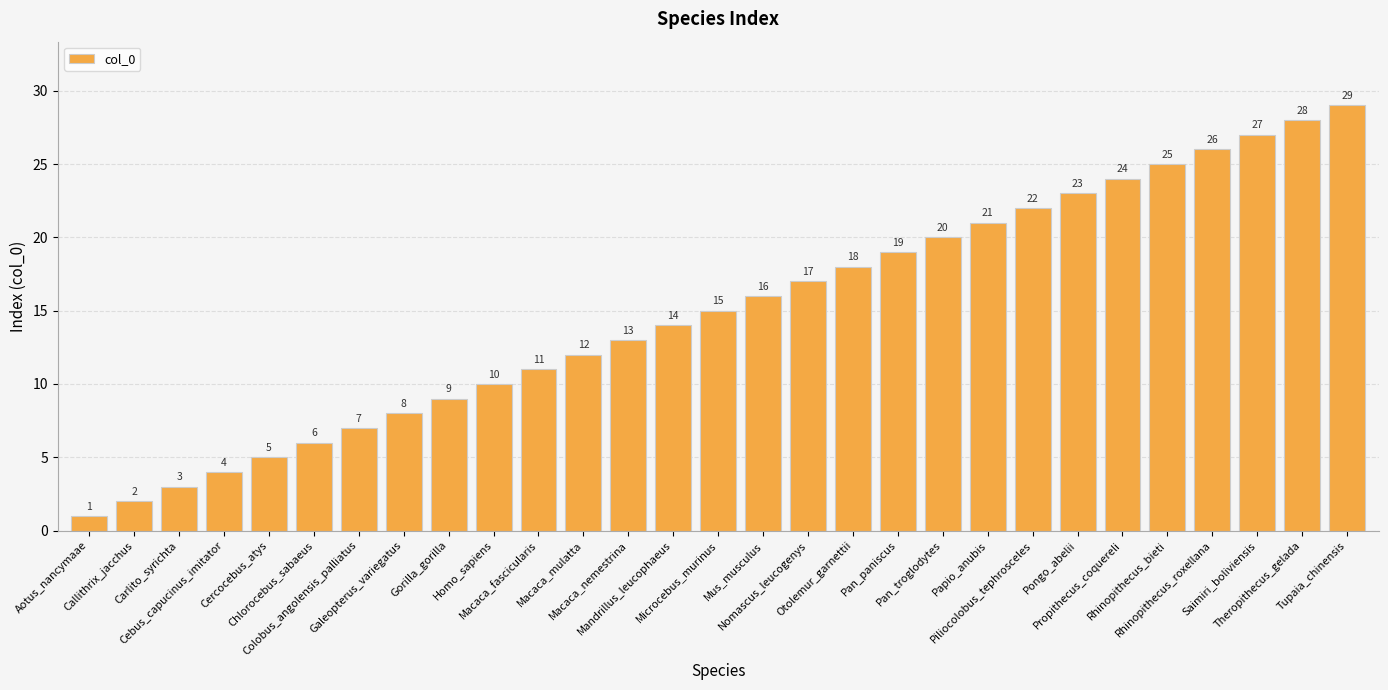

Rank the categories by value from highest to lowest.

Tupaia_chinensis, Theropithecus_gelada, Saimiri_boliviensis, Rhinopithecus_roxellana, Rhinopithecus_bieti, Propithecus_coquereli, Pongo_abelii, Piliocolobus_tephrosceles, Papio_anubis, Pan_troglodytes, Pan_paniscus, Otolemur_garnettii, Nomascus_leucogenys, Mus_musculus, Microcebus_murinus, Mandrillus_leucophaeus, Macaca_nemestrina, Macaca_mulatta, Macaca_fascicularis, Homo_sapiens, Gorilla_gorilla, Galeopterus_variegatus, Colobus_angolensis_palliatus, Chlorocebus_sabaeus, Cercocebus_atys, Cebus_capucinus_imitator, Carlito_syrichta, Callithrix_jacchus, Aotus_nancymaae